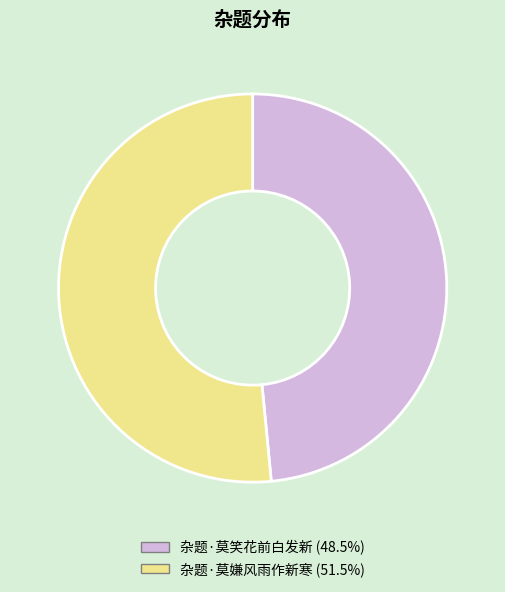

Is the sum of 杂题·莫笑花前白发新 and 杂题·莫嫌风雨作新寒 greater than half?

Yes